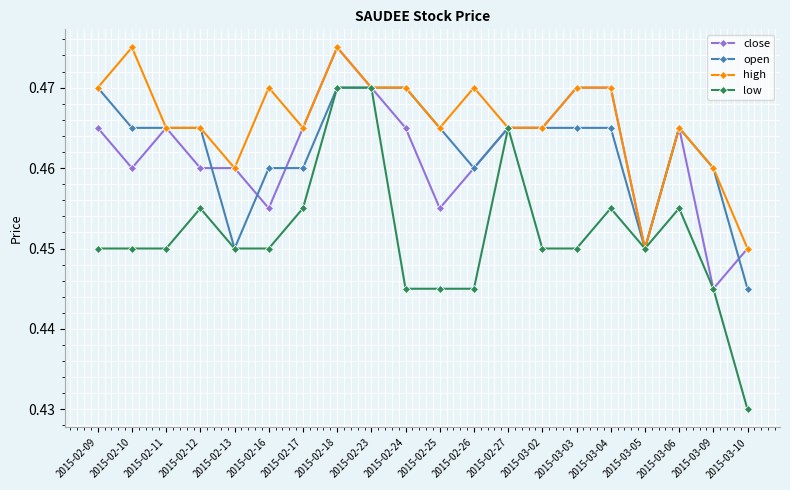

Which category has the lowest value across all series?

2015-03-10